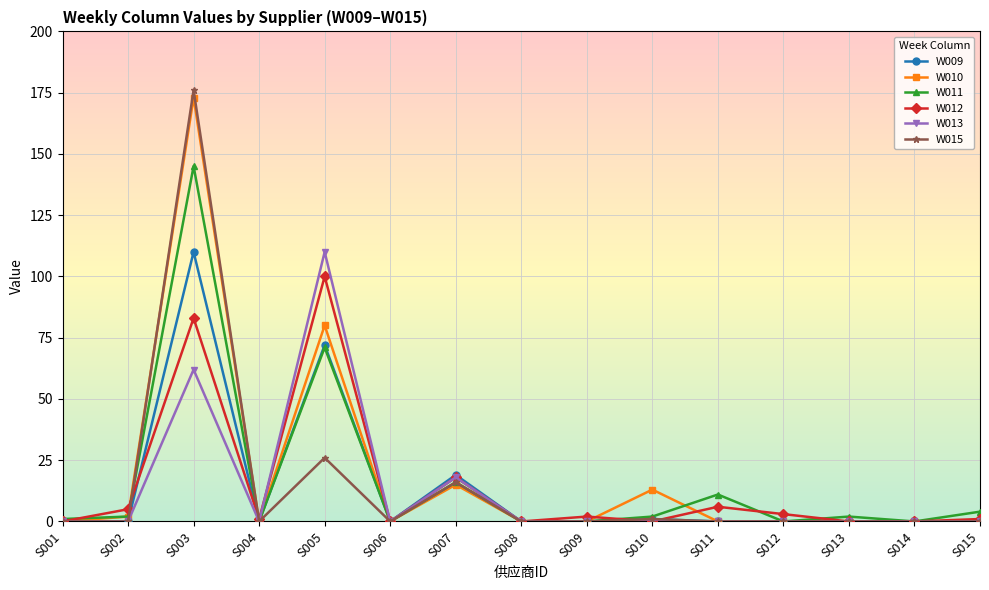

Where is the first local minimum for W012?

S004